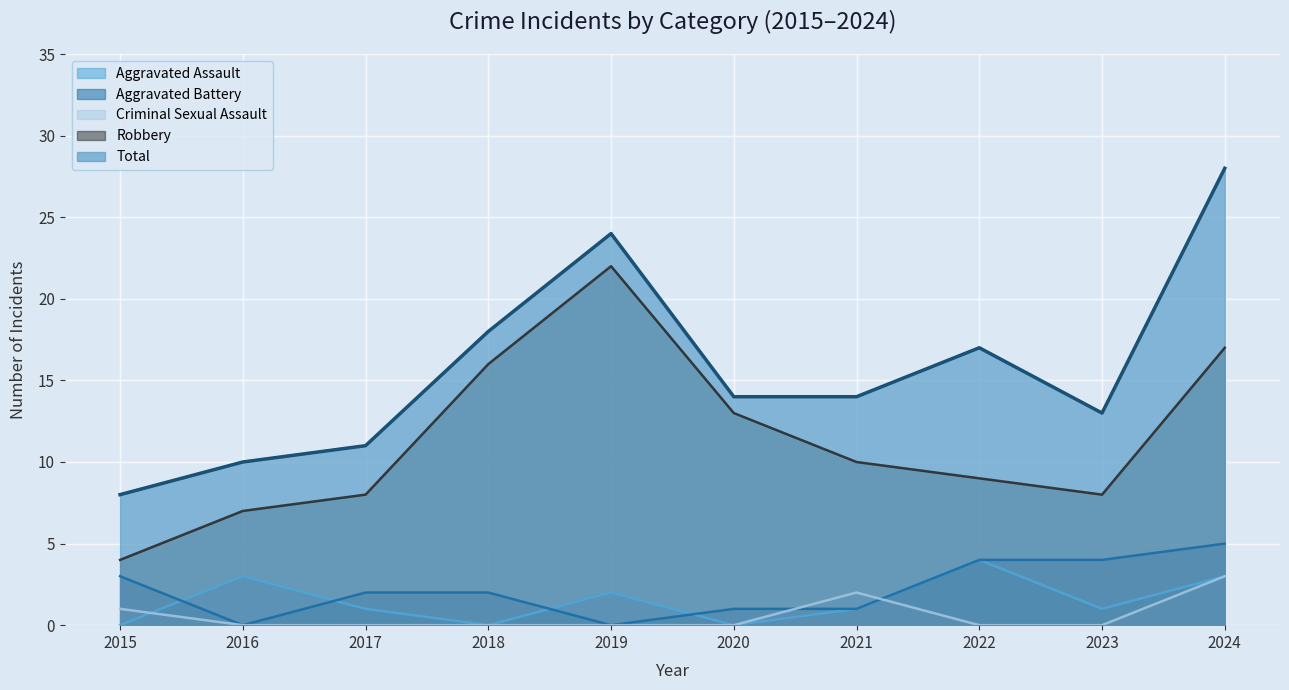

What is the difference between the highest and lowest values at 2022?

17